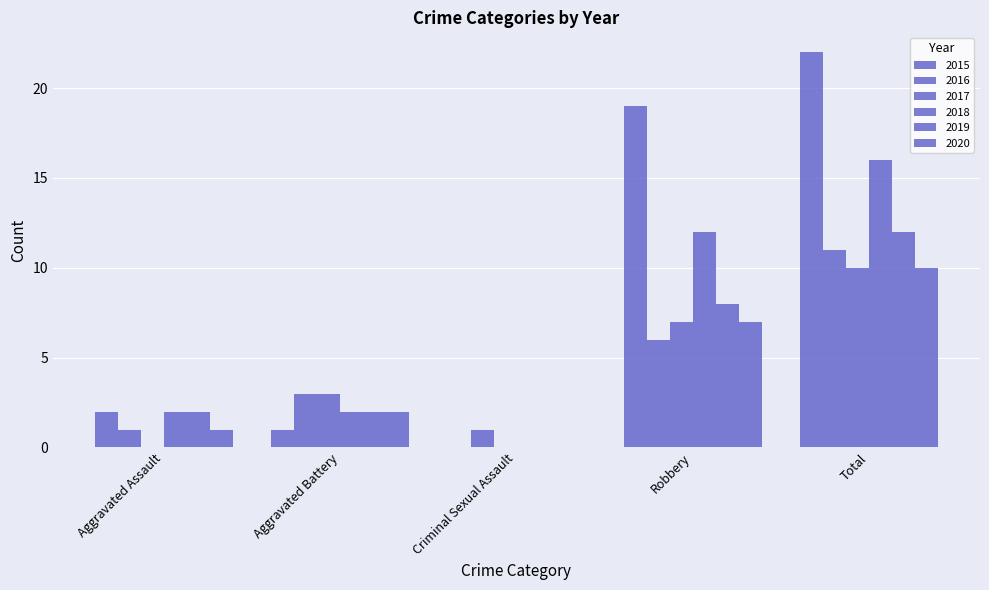

How many groups of bars are there?

5